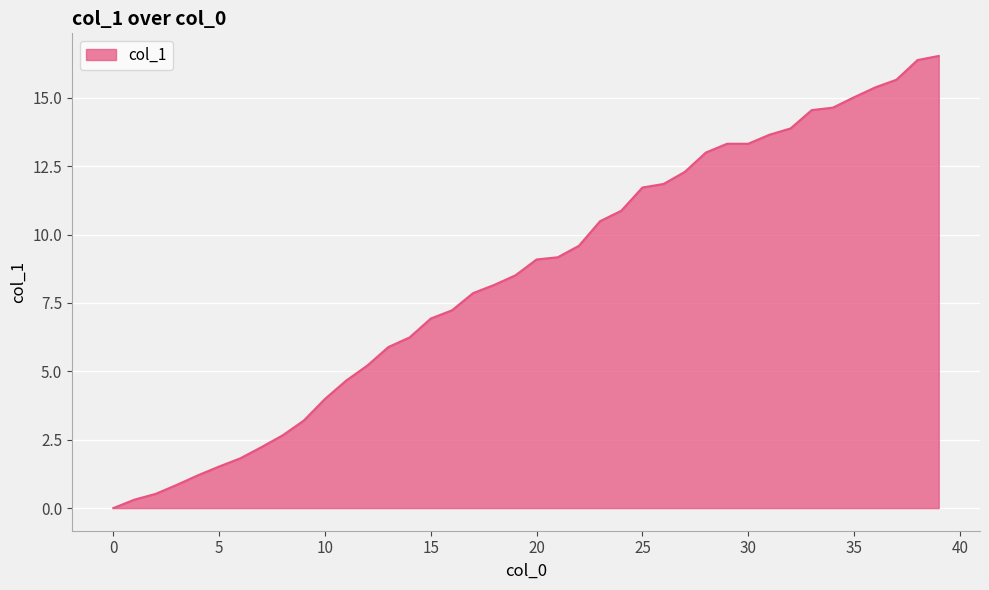

What is the difference between the maximum and minimum values?

16.5